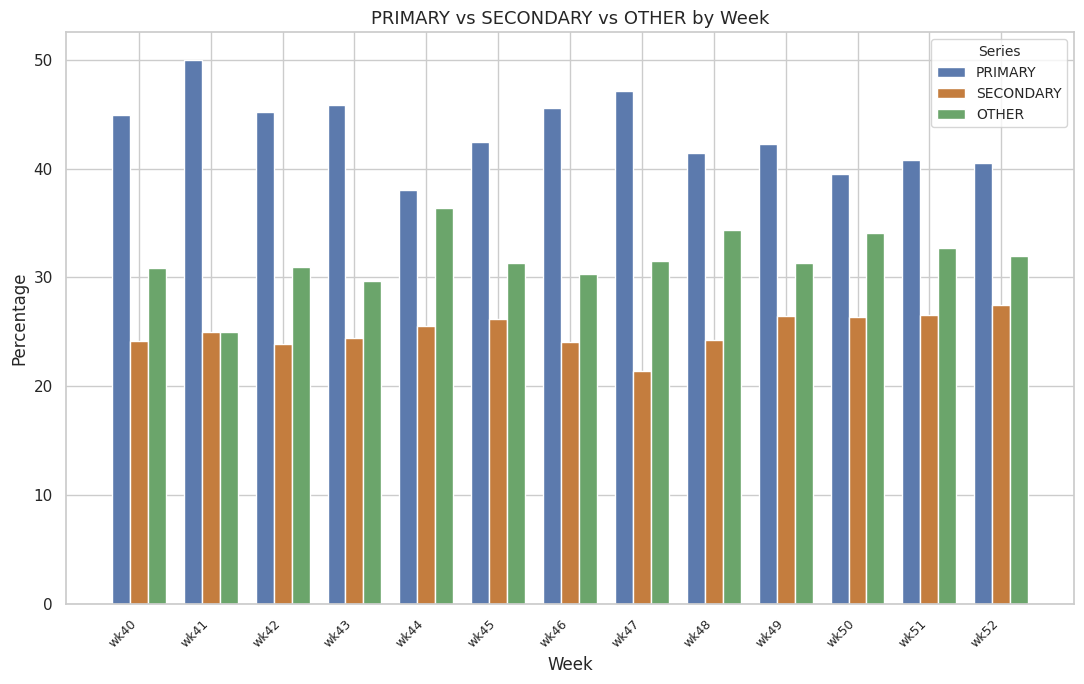

List the series in order of their overall mean, lowest first.

SECONDARY, OTHER, PRIMARY